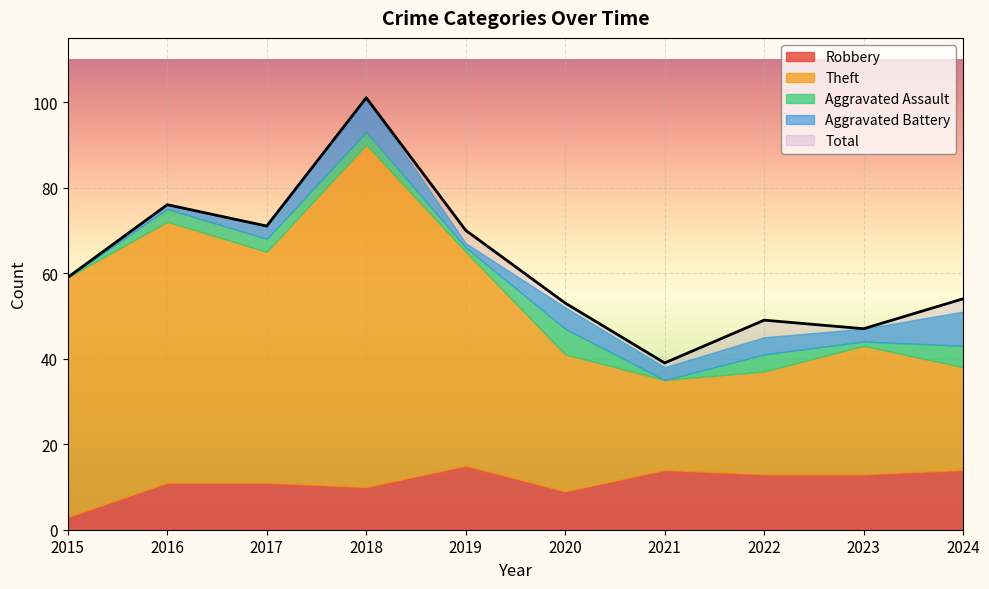

True or false: Total has more than 0 interior local peaks.

True